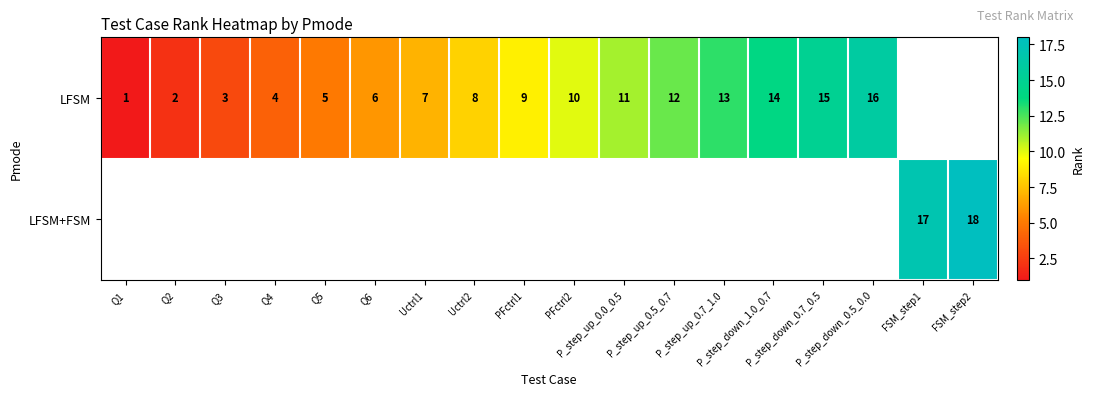

At which category does the chart reach its minimum across all series?

Q1